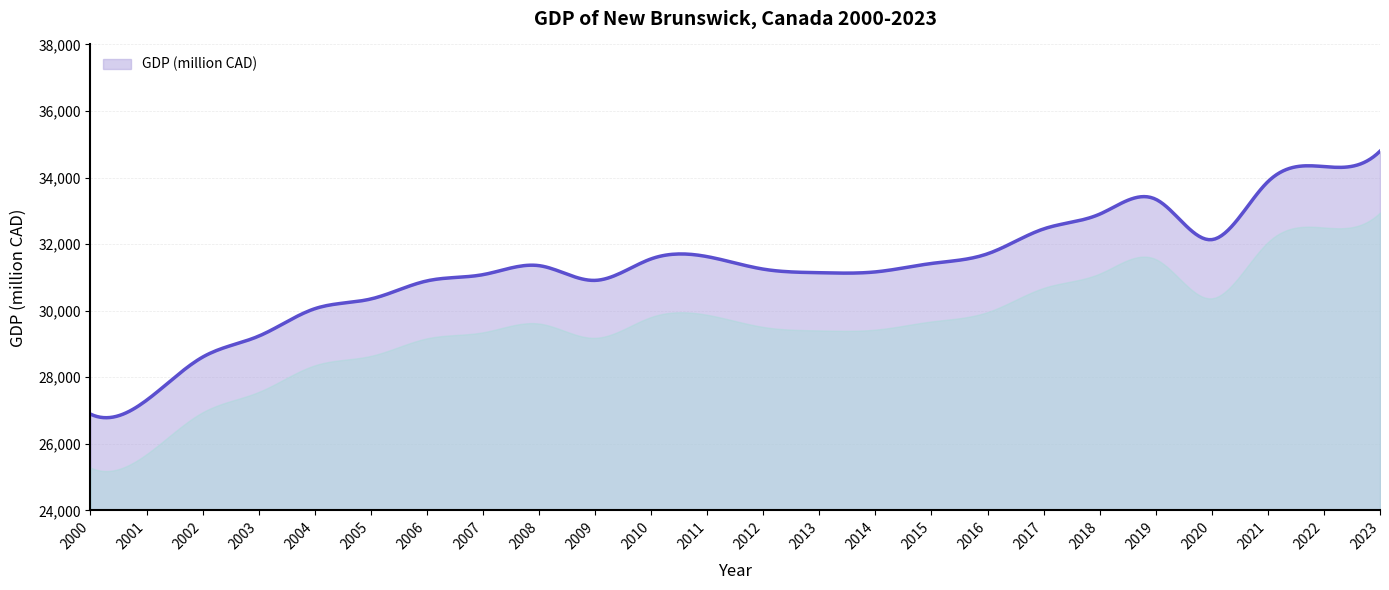

What is the greatest value displayed?

34792.0